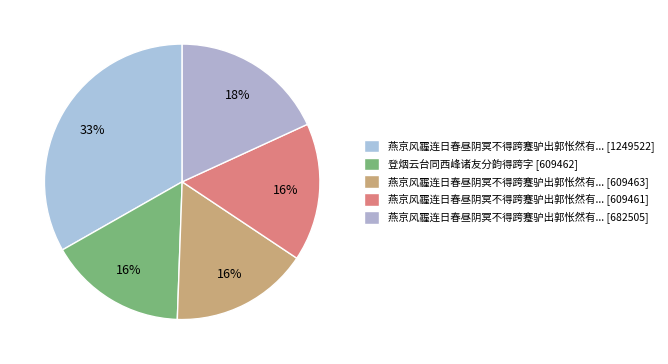

Which category has the biggest portion of the pie?

燕京风霾连日春昼阴冥不得跨蹇驴出郭怅然有... [1249522]